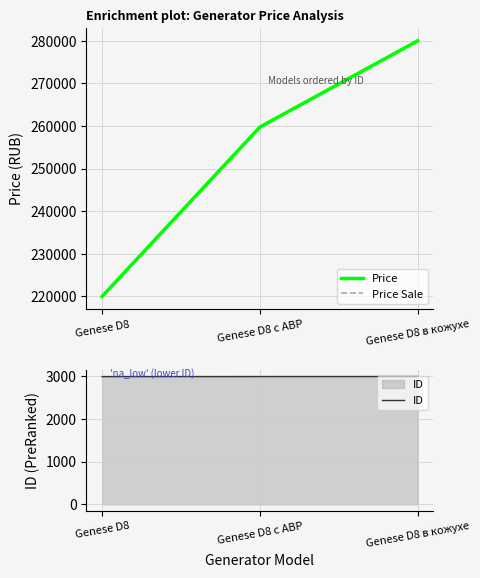

What is the spread (max minus min) of values at Genese D8 с АВР?

256755